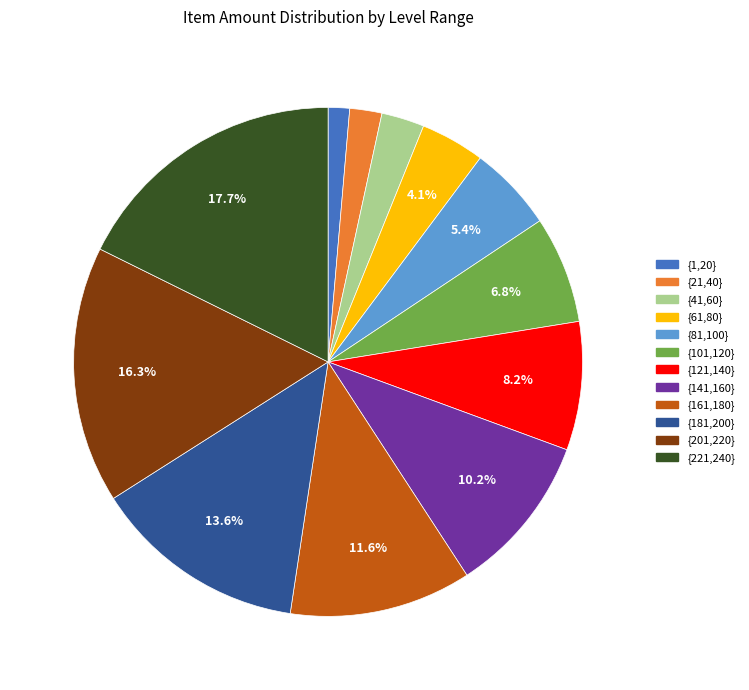

How much of the chart is everything except {101,120}?

93.2%